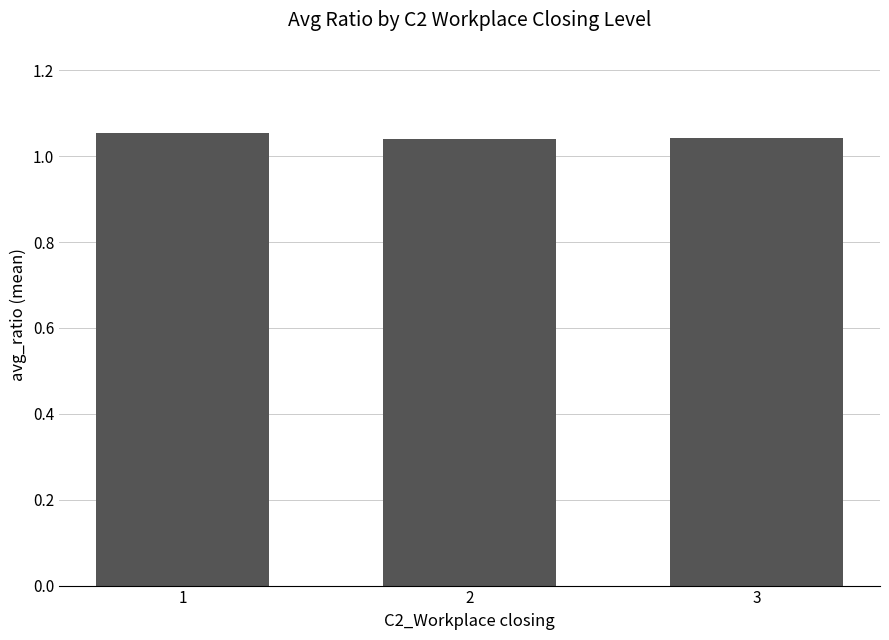

The value at 3 is 0.6. True or false?

False